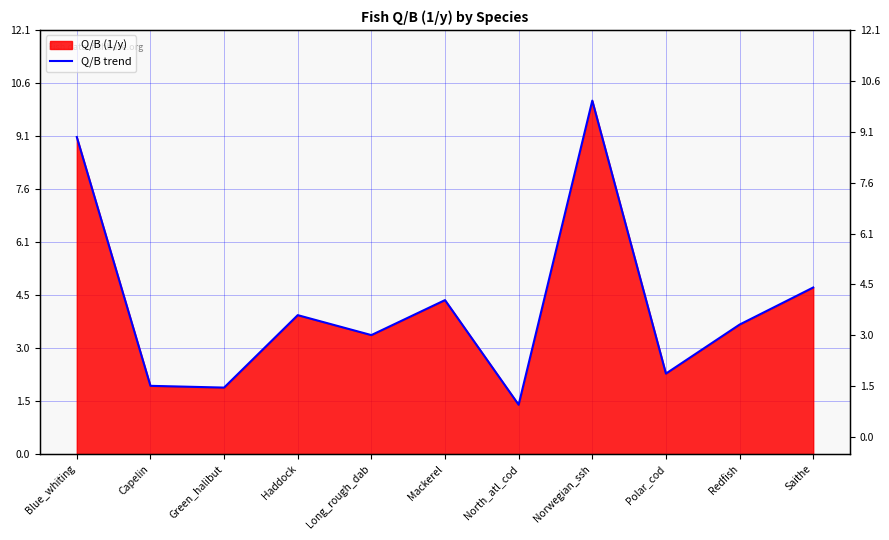

What is the difference between the maximum and minimum values?

8.7